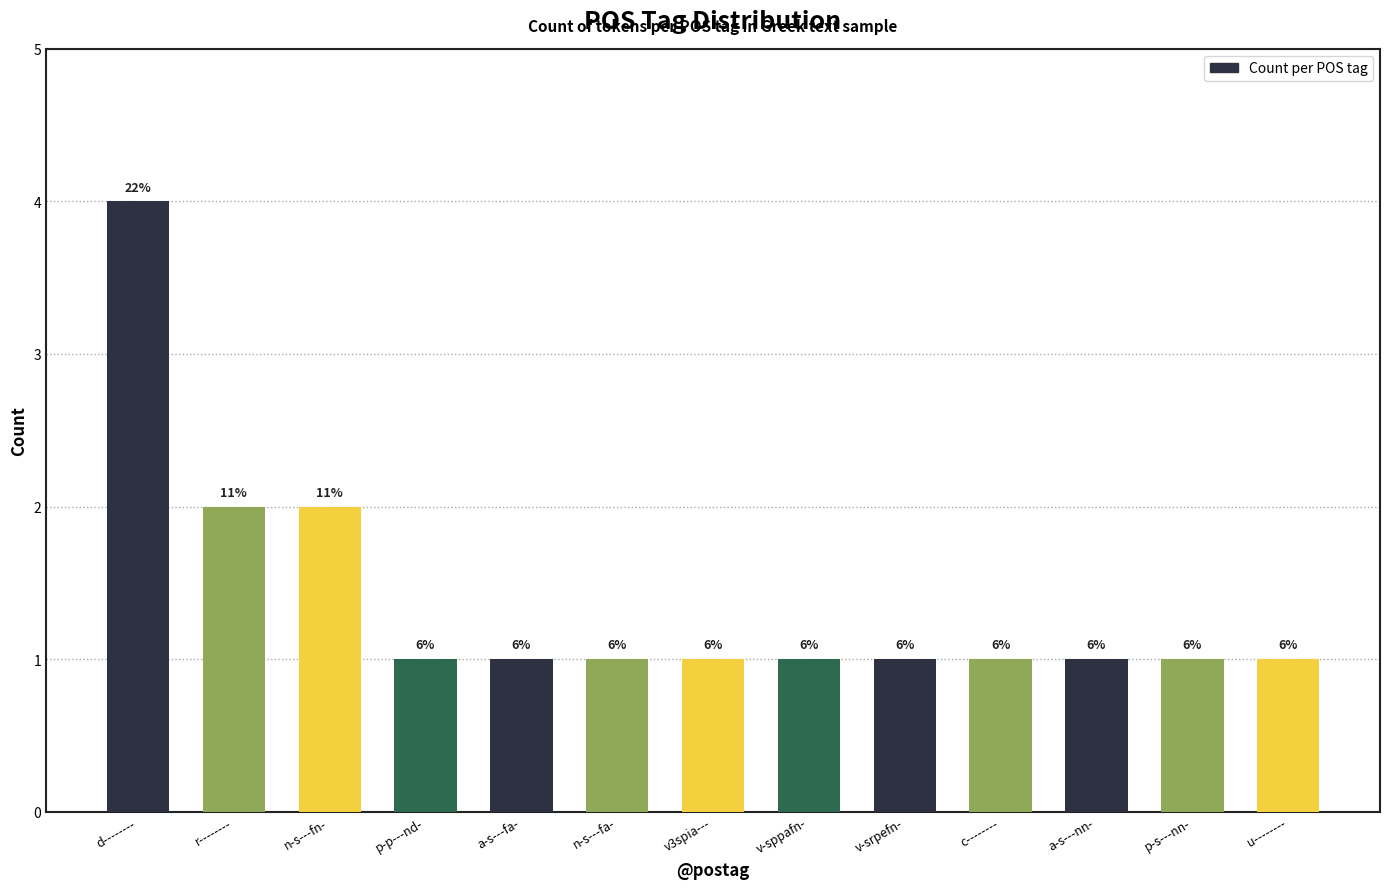

What is the maximum value shown in the chart?

4